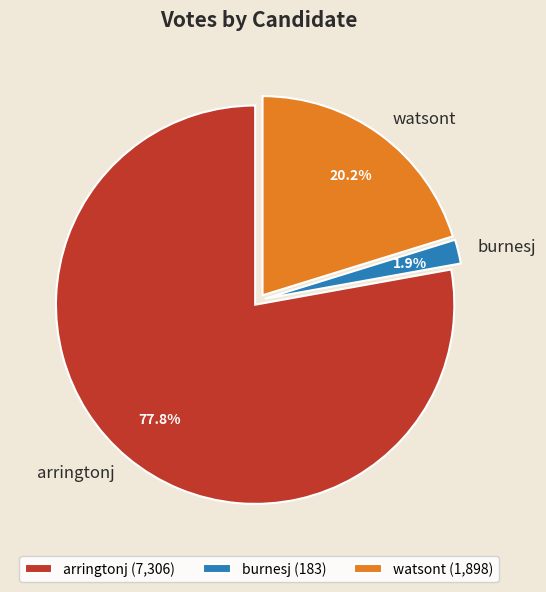

Which category has the biggest portion of the pie?

arringtonj